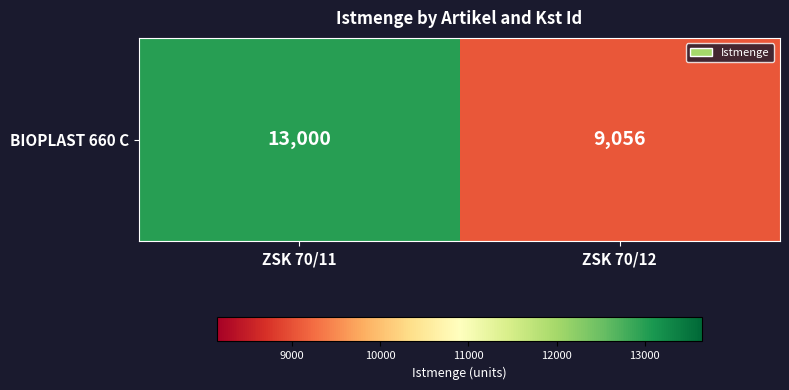

What is the change in value from ZSK 70/11 to ZSK 70/12?

-3944